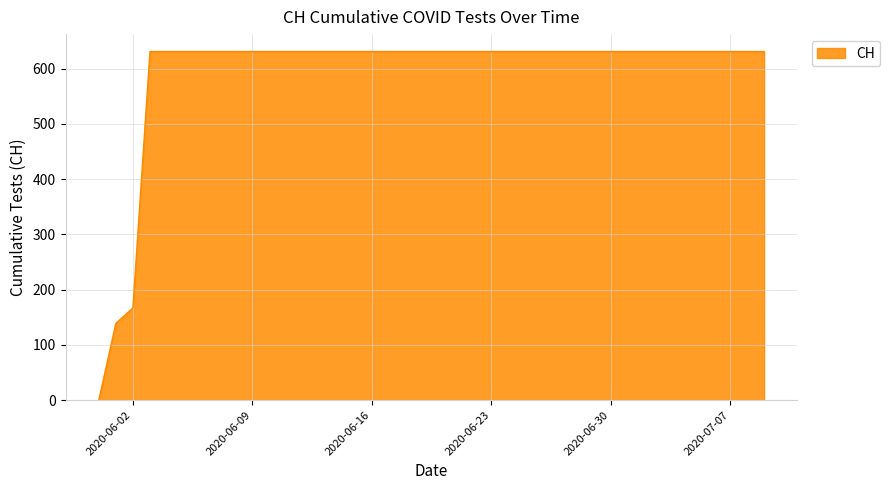

Reading left to right, extract all data points from this chart.

0	139	167	631	631	631	631	631	631	631	631	631	631	631	631	631	631	631	631	631	631	631	631	631	631	631	631	631	631	631	631	631	631	631	631	631	631	631	631	631